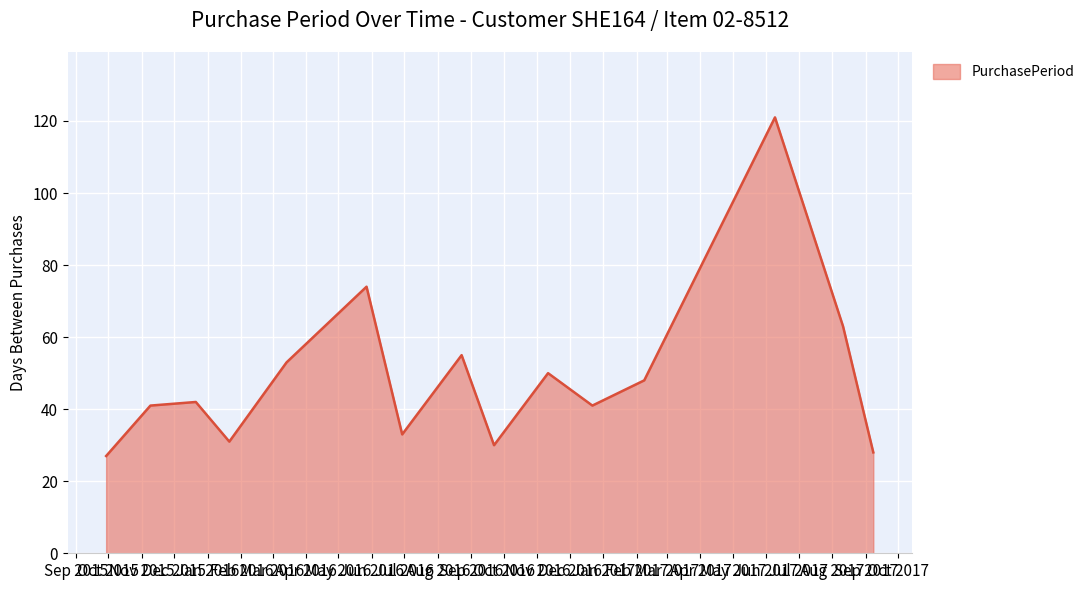

What is the maximum value shown in the chart?

121